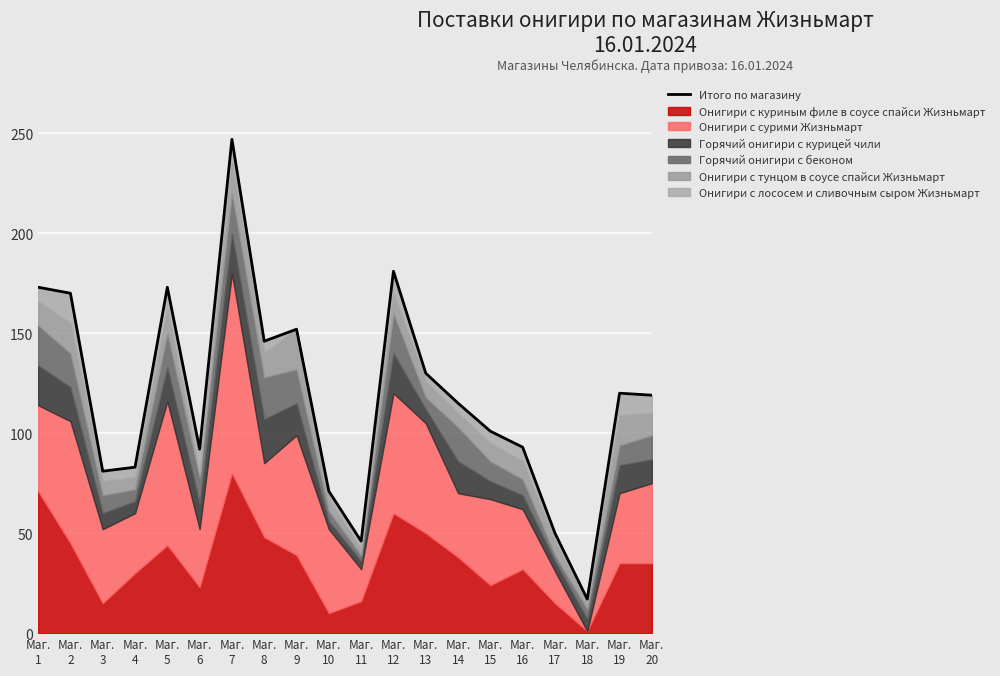

What is the average value?

118